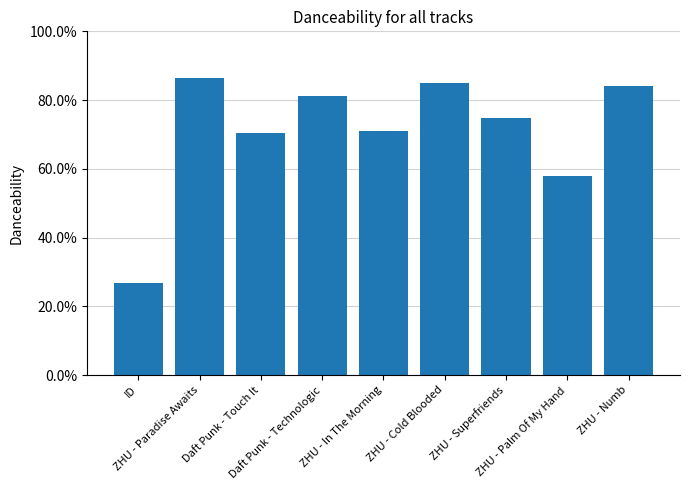

Does the chart contain any negative values?

No